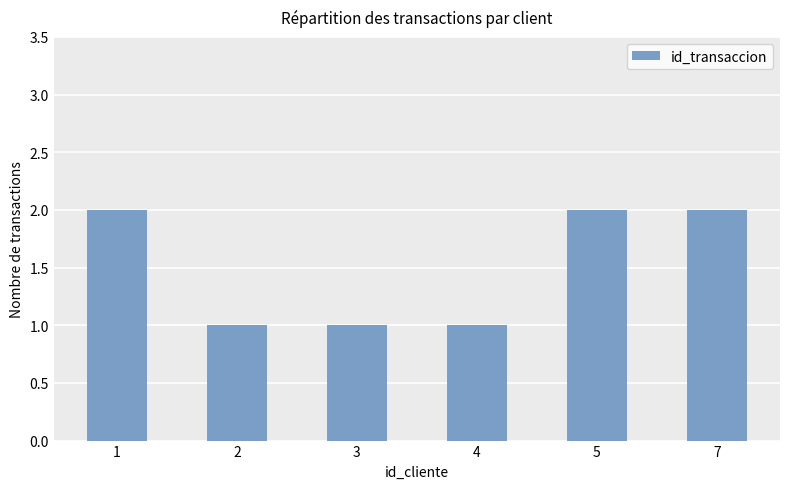

Is it true that the value at 7 is 3?

False